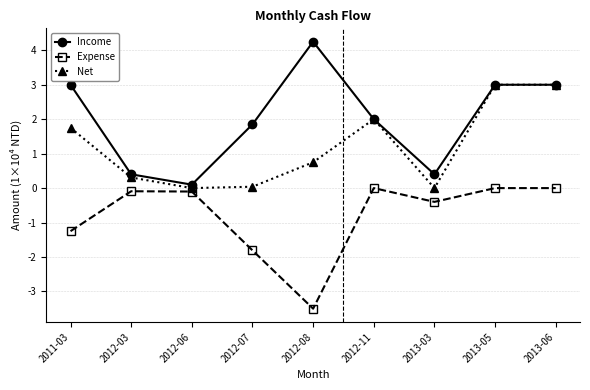

Between 2012-08 and 2013-05, which series saw the biggest shift?

Expense